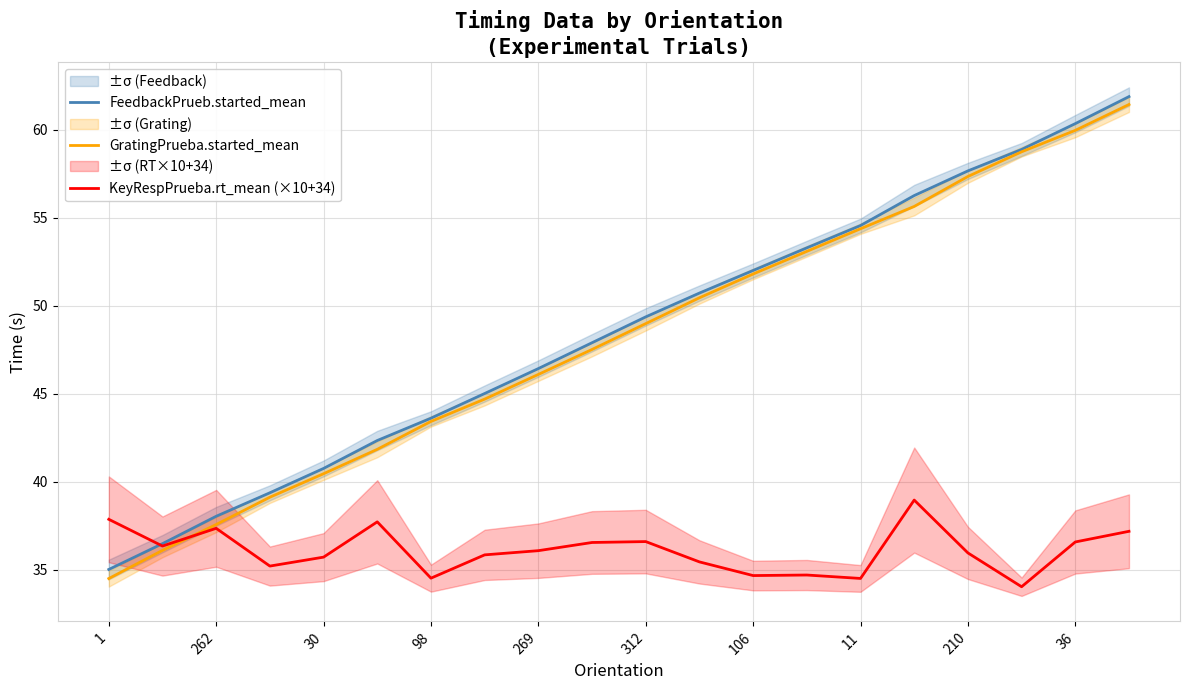

At which category is the sum across all series the highest?

19